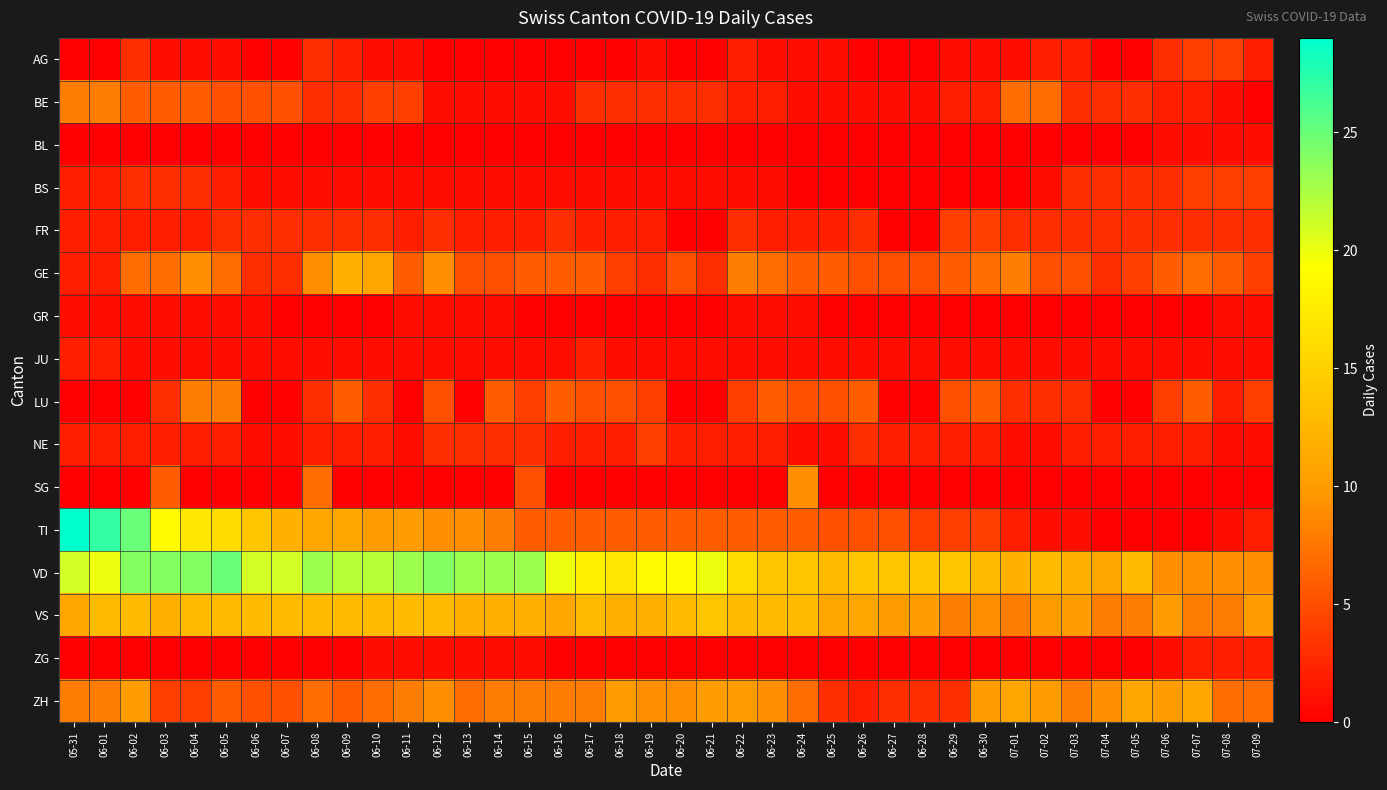

Reading left to right, transcribe all the data shown in this chart.

AG: 05-31=0	06-01=0	06-02=3	06-03=1	06-04=1	06-05=1	06-06=0	06-07=0	06-08=3	06-09=2	06-10=1	06-11=1	06-12=0	06-13=0	06-14=0	06-15=0	06-16=0	06-17=0	06-18=0	06-19=1	06-20=0	06-21=0	06-22=2	06-23=1	06-24=1	06-25=1	06-26=0	06-27=0	06-28=0	06-29=1	06-30=1	07-01=1	07-02=2	07-03=2	07-04=0	07-05=0	07-06=3	07-07=4	07-08=4	07-09=2
BE: 05-31=8	06-01=8	06-02=6	06-03=6	06-04=6	06-05=5	06-06=5	06-07=5	06-08=3	06-09=3	06-10=4	06-11=4	06-12=1	06-13=1	06-14=1	06-15=1	06-16=1	06-17=3	06-18=3	06-19=3	06-20=3	06-21=3	06-22=2	06-23=2	06-24=1	06-25=1	06-26=1	06-27=1	06-28=1	06-29=2	06-30=2	07-01=7	07-02=7	07-03=3	07-04=3	07-05=3	07-06=2	07-07=2	07-08=1	07-09=0
BL: 05-31=0	06-01=0	06-02=0	06-03=0	06-04=0	06-05=0	06-06=0	06-07=0	06-08=0	06-09=0	06-10=0	06-11=0	06-12=0	06-13=0	06-14=0	06-15=0	06-16=0	06-17=0	06-18=0	06-19=0	06-20=0	06-21=0	06-22=0	06-23=0	06-24=0	06-25=0	06-26=0	06-27=0	06-28=0	06-29=0	06-30=0	07-01=0	07-02=0	07-03=0	07-04=0	07-05=0	07-06=1	07-07=1	07-08=1	07-09=1
BS: 05-31=2	06-01=2	06-02=3	06-03=3	06-04=3	06-05=2	06-06=1	06-07=1	06-08=1	06-09=1	06-10=1	06-11=1	06-12=1	06-13=1	06-14=1	06-15=1	06-16=1	06-17=1	06-18=1	06-19=1	06-20=1	06-21=1	06-22=1	06-23=1	06-24=0	06-25=0	06-26=0	06-27=0	06-28=0	06-29=0	06-30=0	07-01=0	07-02=1	07-03=3	07-04=3	07-05=3	07-06=3	07-07=4	07-08=4	07-09=4
FR: 05-31=2	06-01=2	06-02=2	06-03=2	06-04=2	06-05=3	06-06=3	06-07=3	06-08=3	06-09=3	06-10=3	06-11=2	06-12=3	06-13=2	06-14=2	06-15=2	06-16=3	06-17=2	06-18=2	06-19=2	06-20=0	06-21=0	06-22=3	06-23=2	06-24=2	06-25=2	06-26=3	06-27=0	06-28=0	06-29=4	06-30=4	07-01=3	07-02=3	07-03=3	07-04=3	07-05=3	07-06=3	07-07=3	07-08=3	07-09=3
GE: 05-31=2	06-01=2	06-02=7	06-03=7	06-04=9	06-05=7	06-06=3	06-07=3	06-08=9	06-09=12	06-10=11	06-11=6	06-12=9	06-13=5	06-14=5	06-15=6	06-16=6	06-17=6	06-18=4	06-19=3	06-20=5	06-21=3	06-22=8	06-23=7	06-24=6	06-25=6	06-26=5	06-27=5	06-28=5	06-29=6	06-30=7	07-01=8	07-02=5	07-03=5	07-04=3	07-05=4	07-06=6	07-07=7	07-08=6	07-09=4
GR: 05-31=1	06-01=1	06-02=1	06-03=1	06-04=1	06-05=1	06-06=1	06-07=0	06-08=0	06-09=0	06-10=0	06-11=1	06-12=1	06-13=1	06-14=1	06-15=0	06-16=0	06-17=0	06-18=0	06-19=0	06-20=0	06-21=0	06-22=1	06-23=1	06-24=1	06-25=0	06-26=0	06-27=0	06-28=0	06-29=0	06-30=0	07-01=0	07-02=0	07-03=0	07-04=0	07-05=0	07-06=0	07-07=0	07-08=1	07-09=1
JU: 05-31=2	06-01=2	06-02=1	06-03=1	06-04=1	06-05=1	06-06=1	06-07=1	06-08=1	06-09=1	06-10=1	06-11=1	06-12=1	06-13=1	06-14=1	06-15=1	06-16=1	06-17=2	06-18=1	06-19=1	06-20=1	06-21=1	06-22=1	06-23=1	06-24=1	06-25=1	06-26=1	06-27=1	06-28=1	06-29=1	06-30=1	07-01=1	07-02=1	07-03=1	07-04=1	07-05=1	07-06=1	07-07=1	07-08=1	07-09=1
LU: 05-31=0	06-01=0	06-02=0	06-03=3	06-04=8	06-05=8	06-06=0	06-07=0	06-08=3	06-09=6	06-10=3	06-11=0	06-12=5	06-13=0	06-14=6	06-15=4	06-16=6	06-17=5	06-18=5	06-19=4	06-20=0	06-21=0	06-22=4	06-23=6	06-24=5	06-25=5	06-26=6	06-27=0	06-28=0	06-29=5	06-30=6	07-01=3	07-02=3	07-03=3	07-04=0	07-05=0	07-06=4	07-07=6	07-08=2	07-09=4
NE: 05-31=2	06-01=2	06-02=2	06-03=2	06-04=2	06-05=2	06-06=1	06-07=1	06-08=2	06-09=2	06-10=2	06-11=1	06-12=3	06-13=3	06-14=3	06-15=3	06-16=2	06-17=2	06-18=2	06-19=4	06-20=2	06-21=2	06-22=2	06-23=2	06-24=1	06-25=1	06-26=3	06-27=2	06-28=2	06-29=2	06-30=2	07-01=1	07-02=1	07-03=2	07-04=2	07-05=2	07-06=2	07-07=2	07-08=1	07-09=1
SG: 05-31=0	06-01=0	06-02=0	06-03=6	06-04=0	06-05=0	06-06=0	06-07=0	06-08=7	06-09=0	06-10=0	06-11=0	06-12=0	06-13=0	06-14=0	06-15=5	06-16=0	06-17=0	06-18=0	06-19=0	06-20=0	06-21=0	06-22=0	06-23=0	06-24=9	06-25=0	06-26=0	06-27=0	06-28=0	06-29=0	06-30=0	07-01=0	07-02=0	07-03=0	07-04=0	07-05=0	07-06=0	07-07=0	07-08=0	07-09=0
TI: 05-31=29	06-01=27	06-02=25	06-03=19	06-04=17	06-05=16	06-06=14	06-07=12	06-08=11	06-09=11	06-10=10	06-11=10	06-12=9	06-13=9	06-14=8	06-15=6	06-16=6	06-17=6	06-18=6	06-19=6	06-20=6	06-21=6	06-22=6	06-23=6	06-24=6	06-25=5	06-26=5	06-27=5	06-28=4	06-29=4	06-30=4	07-01=2	07-02=1	07-03=1	07-04=0	07-05=0	07-06=0	07-07=0	07-08=1	07-09=2
VD: 05-31=21	06-01=20	06-02=24	06-03=24	06-04=24	06-05=25	06-06=21	06-07=21	06-08=23	06-09=22	06-10=22	06-11=23	06-12=24	06-13=23	06-14=23	06-15=23	06-16=20	06-17=18	06-18=17	06-19=19	06-20=19	06-21=20	06-22=16	06-23=14	06-24=14	06-25=13	06-26=14	06-27=14	06-28=14	06-29=14	06-30=13	07-01=12	07-02=13	07-03=12	07-04=11	07-05=13	07-06=9	07-07=9	07-08=9	07-09=9
VS: 05-31=11	06-01=13	06-02=13	06-03=12	06-04=13	06-05=13	06-06=13	06-07=13	06-08=13	06-09=13	06-10=13	06-11=13	06-12=13	06-13=12	06-14=12	06-15=12	06-16=11	06-17=13	06-18=12	06-19=12	06-20=13	06-21=14	06-22=13	06-23=13	06-24=13	06-25=11	06-26=11	06-27=10	06-28=10	06-29=8	06-30=9	07-01=8	07-02=10	07-03=10	07-04=8	07-05=8	07-06=10	07-07=8	07-08=8	07-09=10
ZG: 05-31=0	06-01=0	06-02=0	06-03=0	06-04=0	06-05=0	06-06=0	06-07=0	06-08=0	06-09=0	06-10=1	06-11=1	06-12=1	06-13=1	06-14=1	06-15=1	06-16=0	06-17=0	06-18=0	06-19=0	06-20=0	06-21=0	06-22=0	06-23=0	06-24=0	06-25=0	06-26=0	06-27=0	06-28=0	06-29=0	06-30=0	07-01=0	07-02=0	07-03=0	07-04=0	07-05=0	07-06=1	07-07=2	07-08=2	07-09=2
ZH: 05-31=8	06-01=8	06-02=10	06-03=4	06-04=4	06-05=6	06-06=5	06-07=5	06-08=7	06-09=6	06-10=7	06-11=8	06-12=9	06-13=7	06-14=8	06-15=8	06-16=8	06-17=8	06-18=10	06-19=9	06-20=9	06-21=10	06-22=10	06-23=9	06-24=7	06-25=3	06-26=2	06-27=3	06-28=3	06-29=3	06-30=10	07-01=11	07-02=10	07-03=8	07-04=9	07-05=11	07-06=10	07-07=11	07-08=7	07-09=7